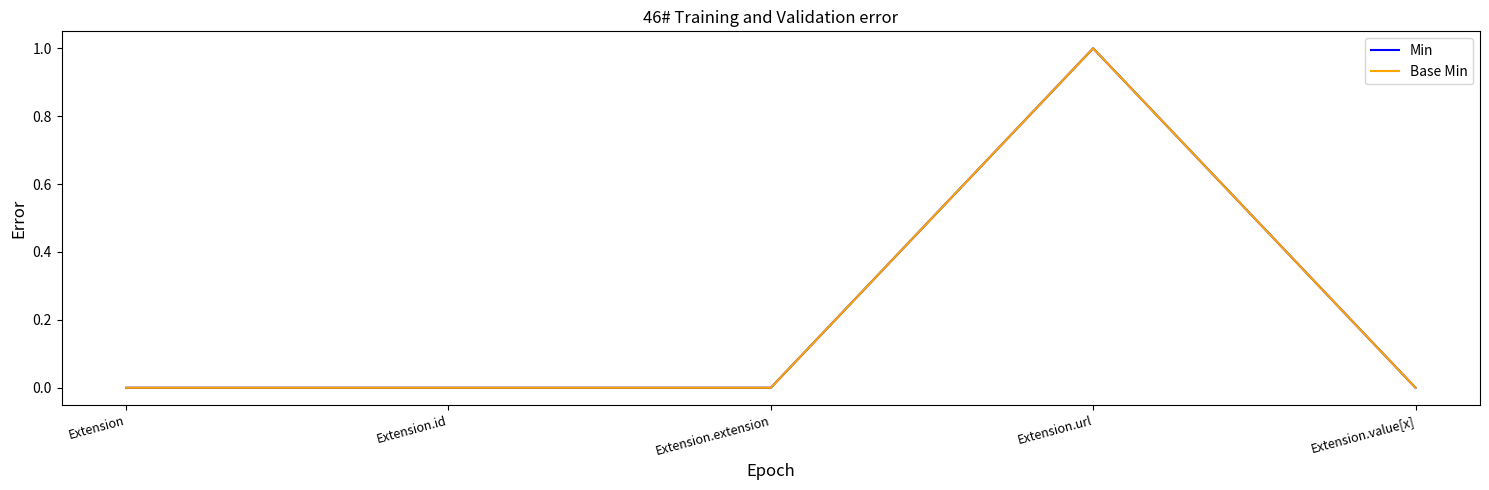

The Base Min series shows 0 at Extension. True or false?

True